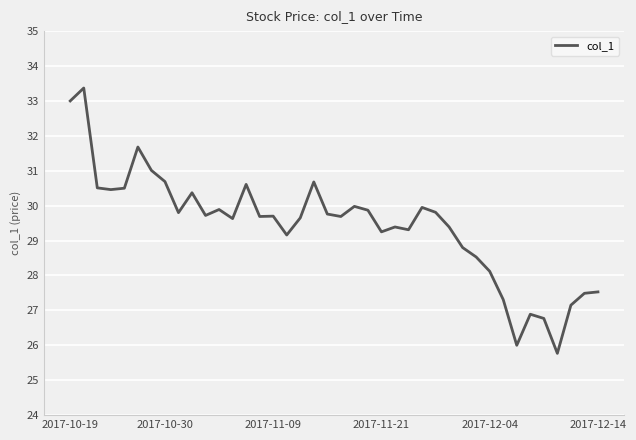

What is the minimum value shown in the chart?

25.8